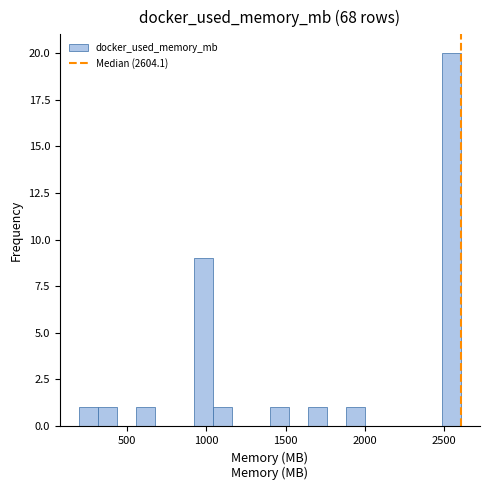

Around what value on the x-axis is the tallest bar? Give the approximate position of its centre, as read against the axis.

2550